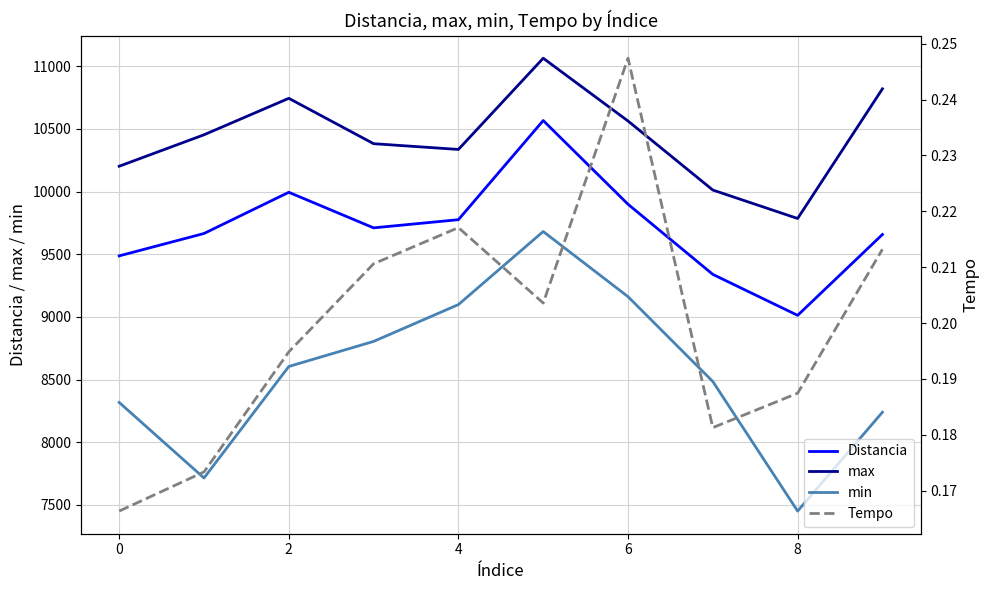

What is the sum of the min values at 8 and 2?

16054.0